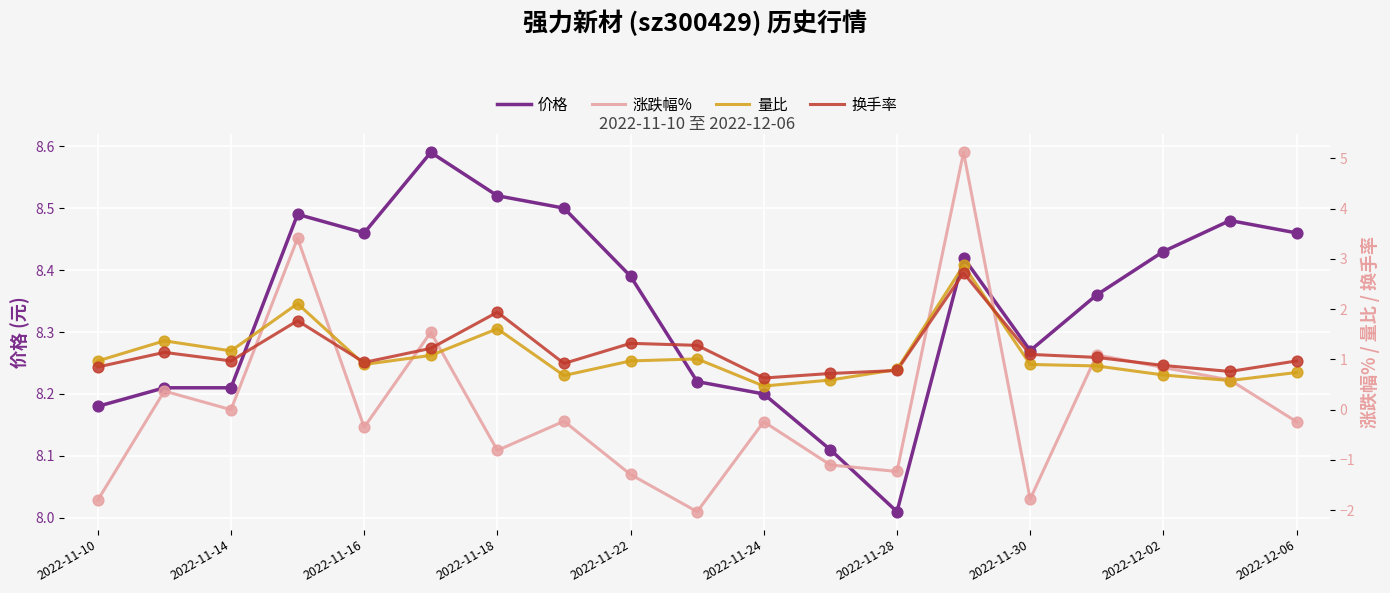

What are all the series names shown in the legend?

价格, 涨跌幅%, 量比, 换手率